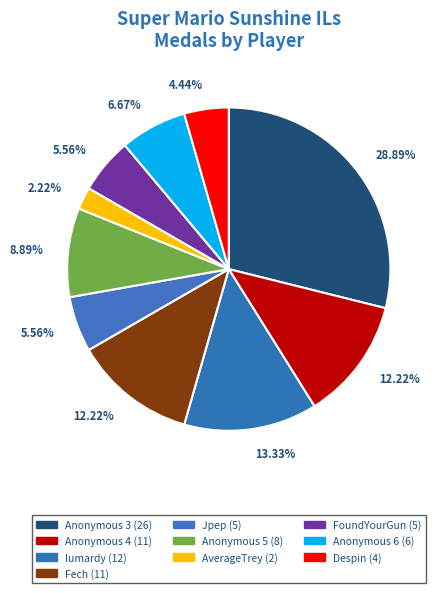

To the nearest percent, what is the difference between the largest and smallest slice percentages?

27%